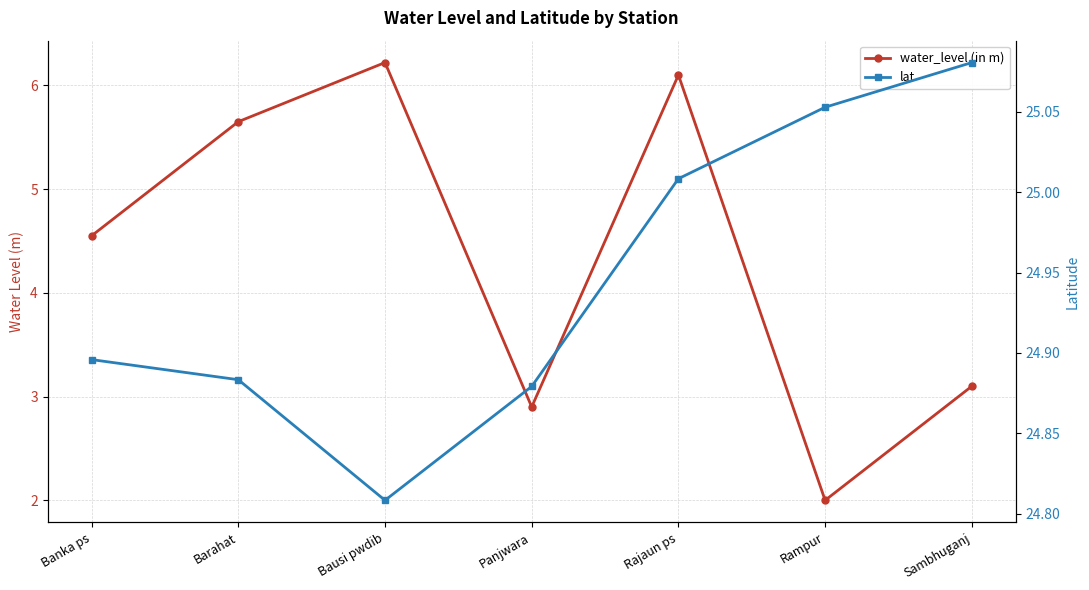

What is the average value of the water_level (in m) series?

4.4